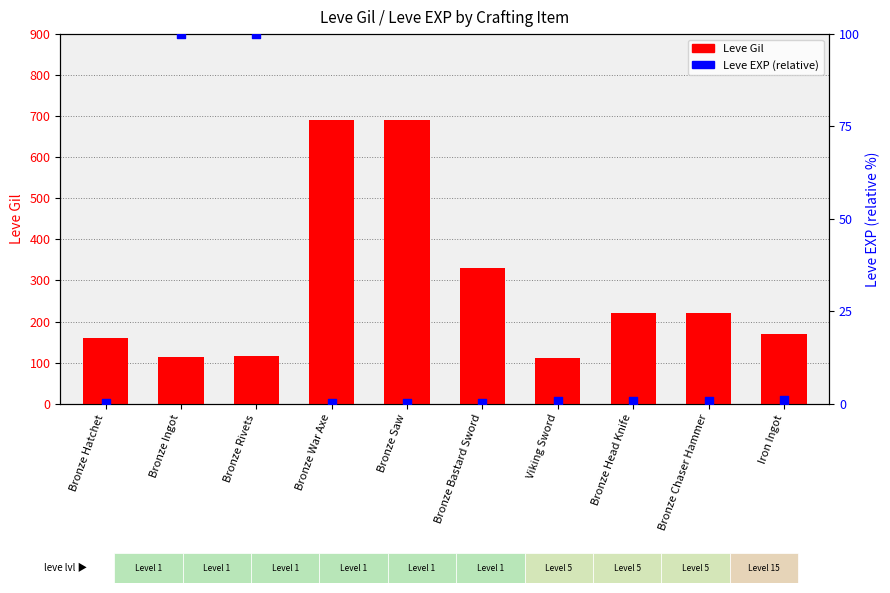

Which series contains the lowest Y value?

Leve EXP (normalized)